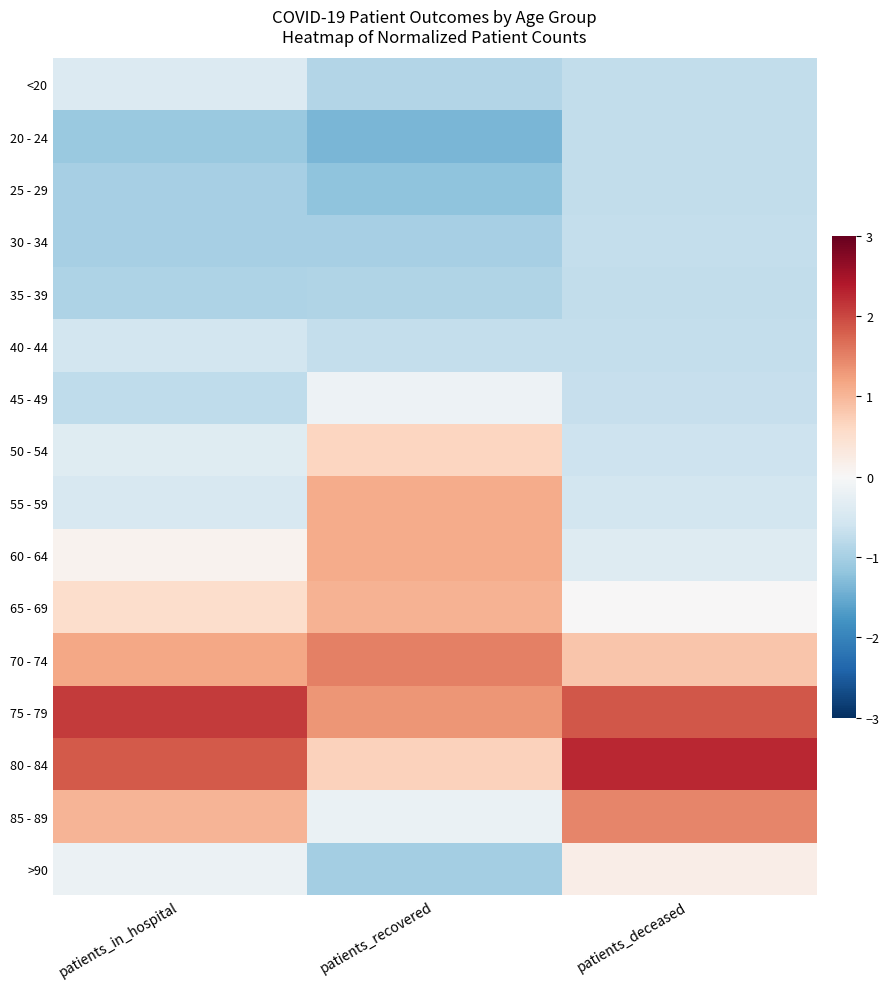

Which series has the largest total across all categories?

75 - 79